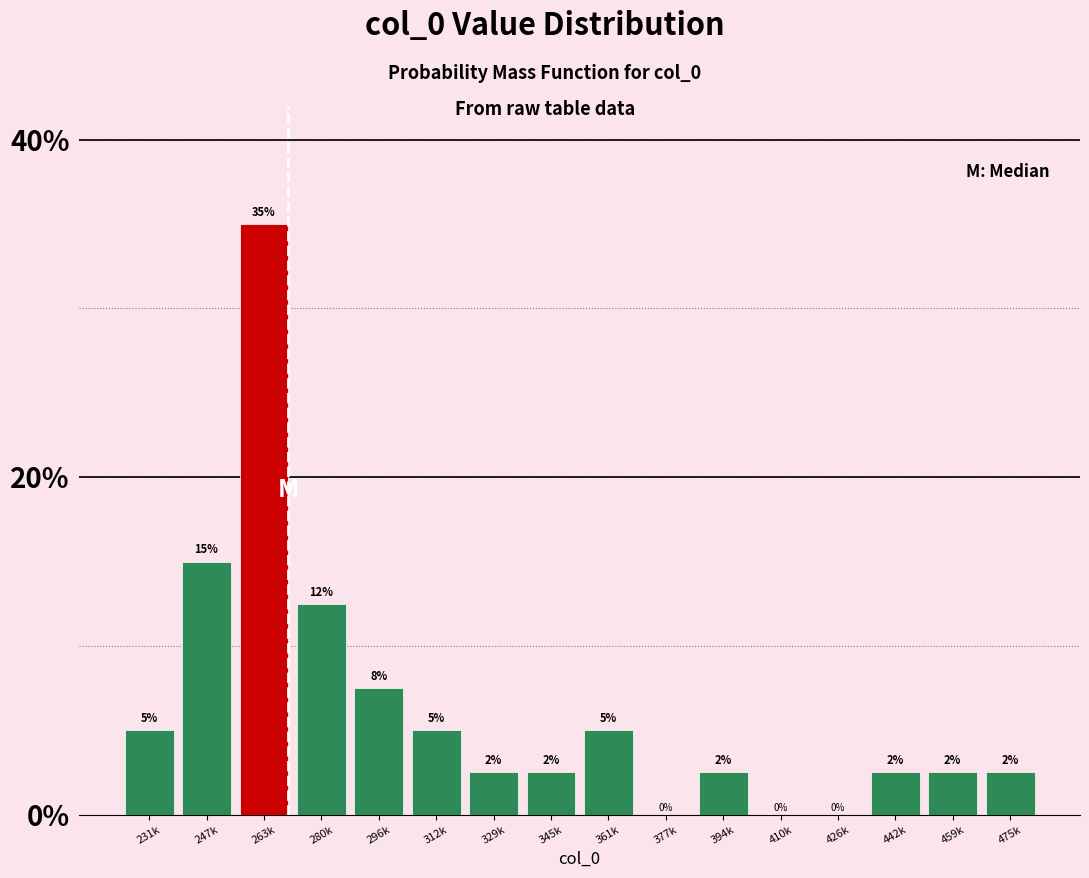

What is the greatest value displayed?

35.0